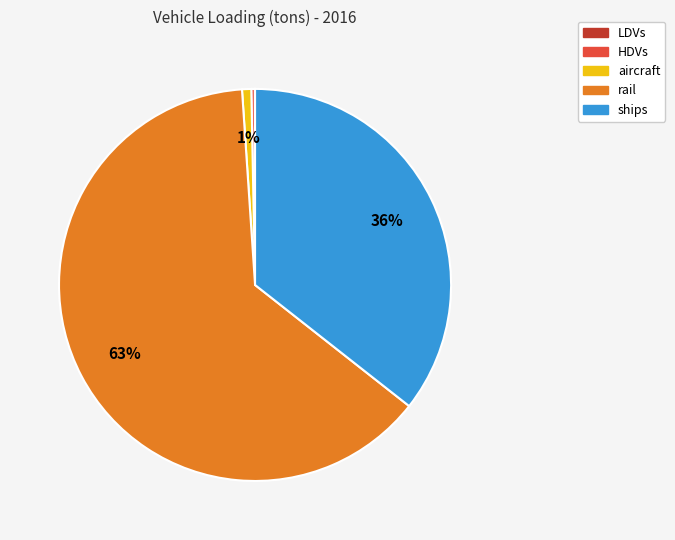

Is rail the majority of the pie?

Yes